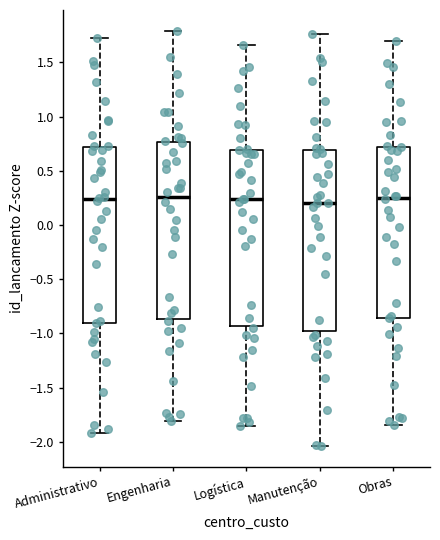

Reading left to right, transcribe this box plot: for each box, give where its median line is, the range the box spans, and where its two whiskers end, as read against the y-axis. The values are not printed on the chart, so give them approximately, as read against the axis.

Administrativo: median 0.25, box -0.90 to 0.70, whiskers -1.90 to 1.70
Engenharia: median 0.25, box -0.85 to 0.75, whiskers -1.80 to 1.80
Logística: median 0.25, box -0.95 to 0.70, whiskers -1.85 to 1.65
Manutenção: median 0.20, box -1.00 to 0.70, whiskers -2.05 to 1.75
Obras: median 0.25, box -0.85 to 0.70, whiskers -1.85 to 1.70